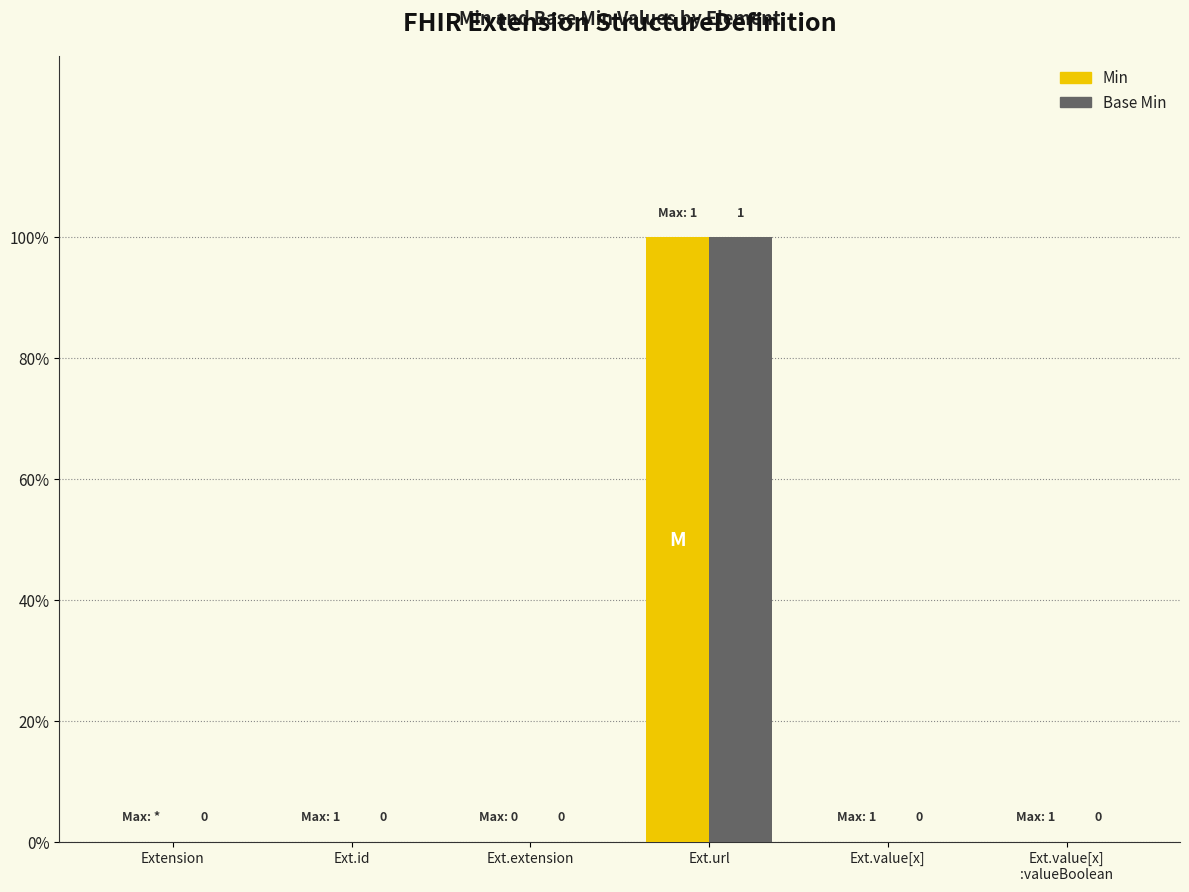

Reading right to left, extract all data points from this chart.

Min: 0	0	1	0	0	0
Base Min: 0	0	1	0	0	0